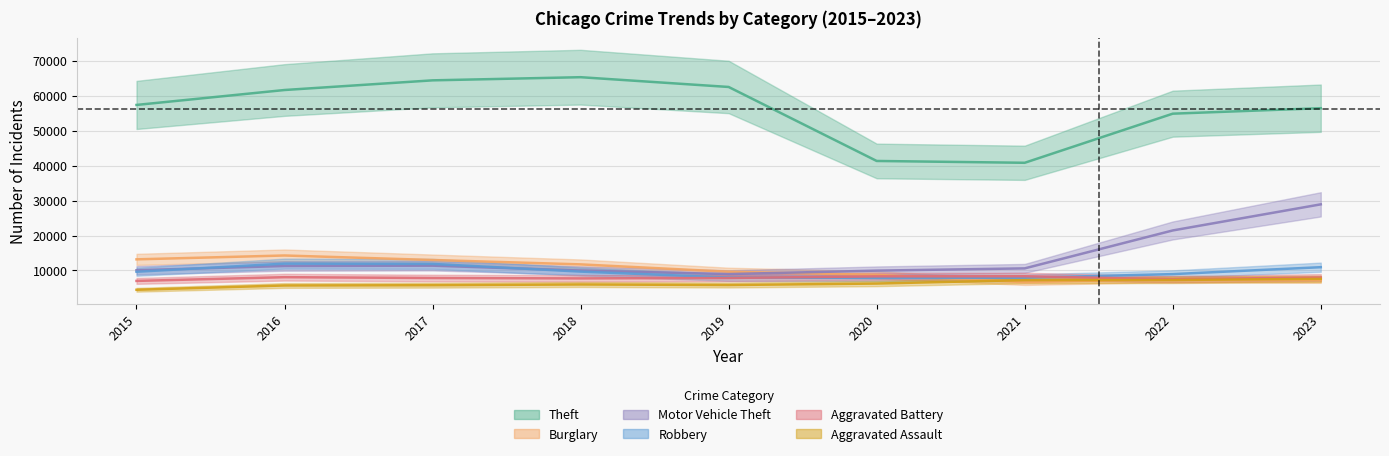

After their last crossing, which series has the higher values: Motor Vehicle Theft or Robbery?

Motor Vehicle Theft